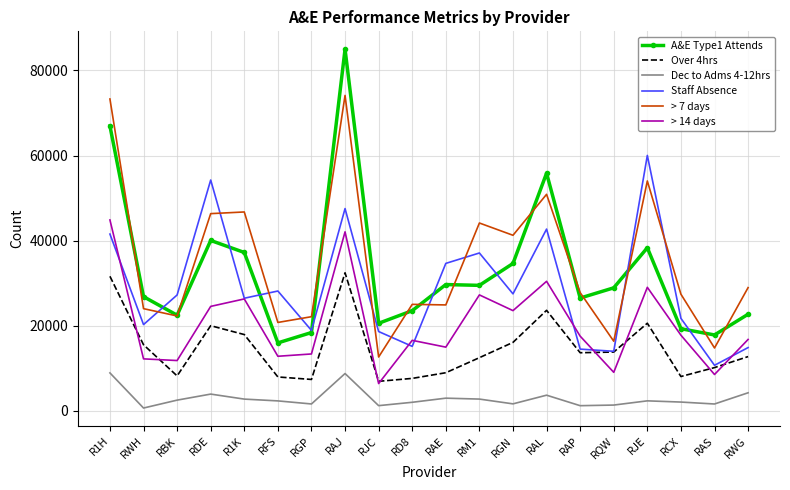

Rank the series by their maximum value, from lowest to highest.

Dec to Adms 4-12hrs, Over 4hrs, > 14 days, Staff Absence, > 7 days, A&E Type1 Attends